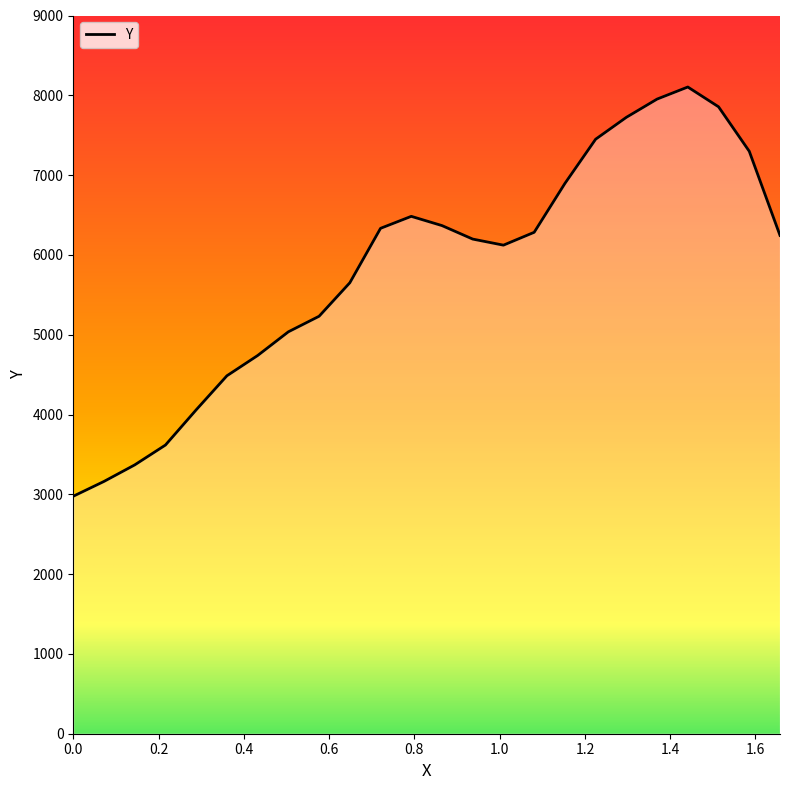

Read the value at 1.51333.

7855.9